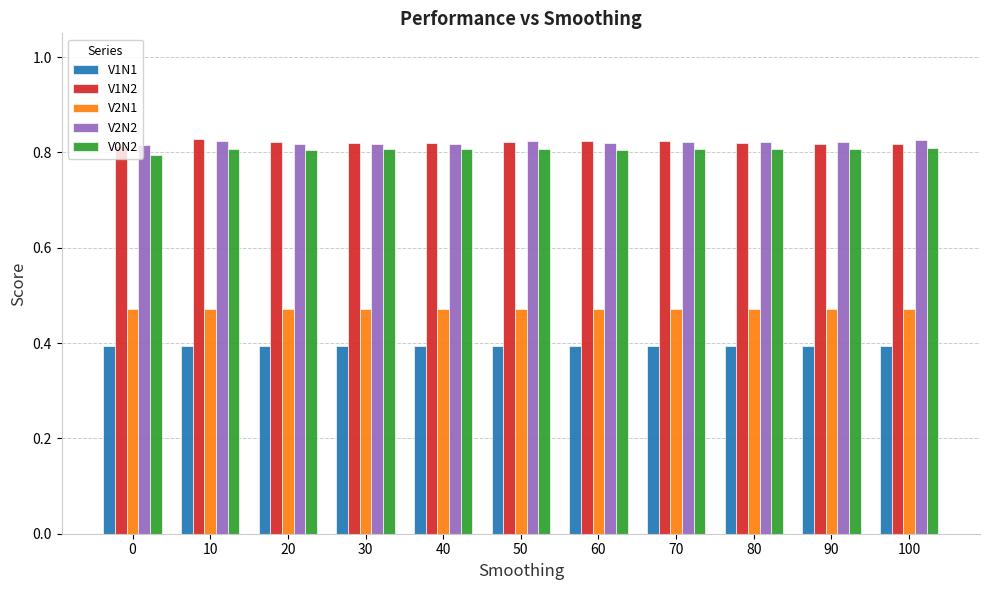

True or false: V1N1 has a value of 0.6 at 80.

False